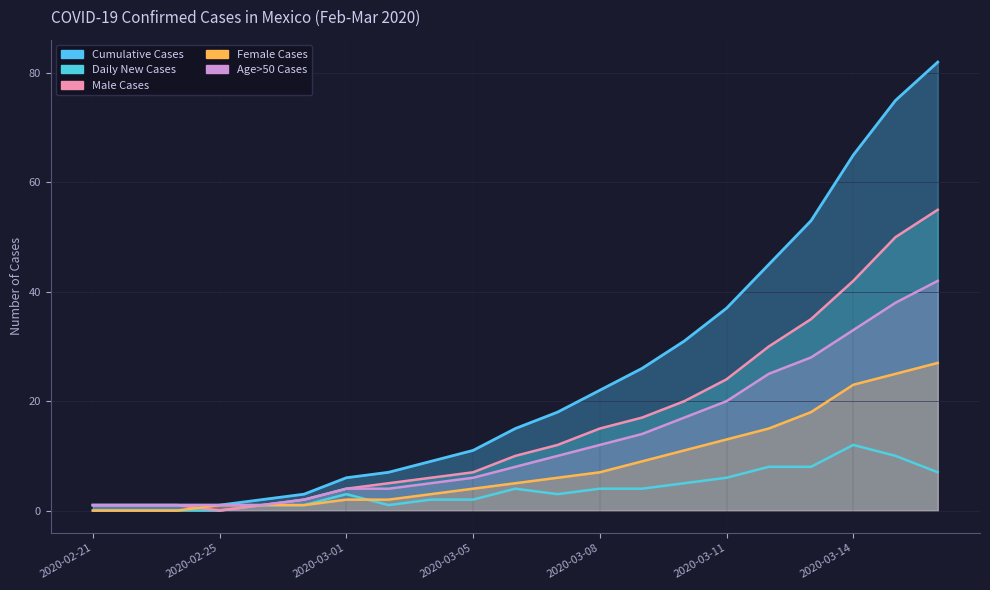

What is the difference between the Male Cases values at 2020-03-01 and 2020-03-02?

1